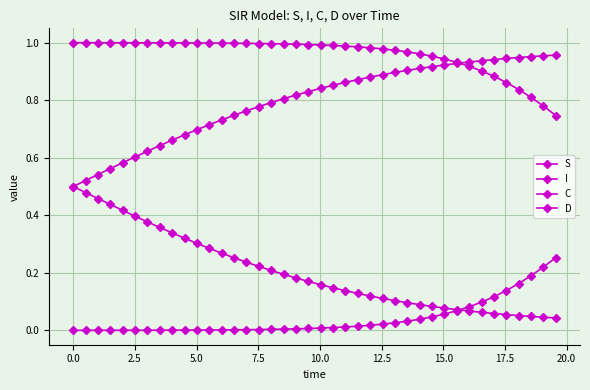

Rank the series by their maximum value, from highest to lowest.

S, D, C, I